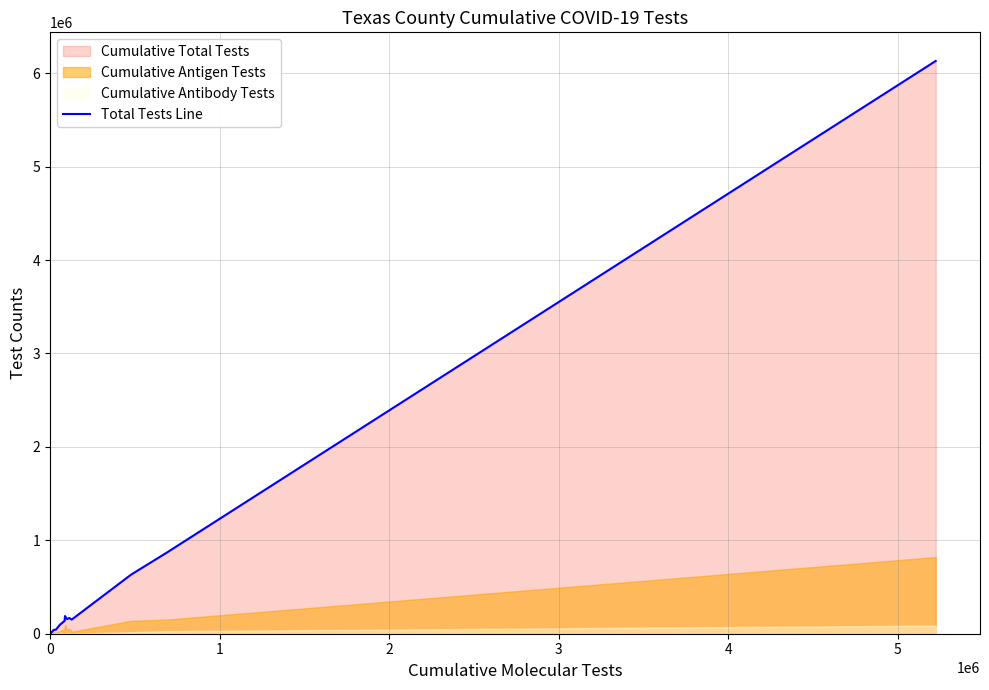

What is the sum of all values?

8727930